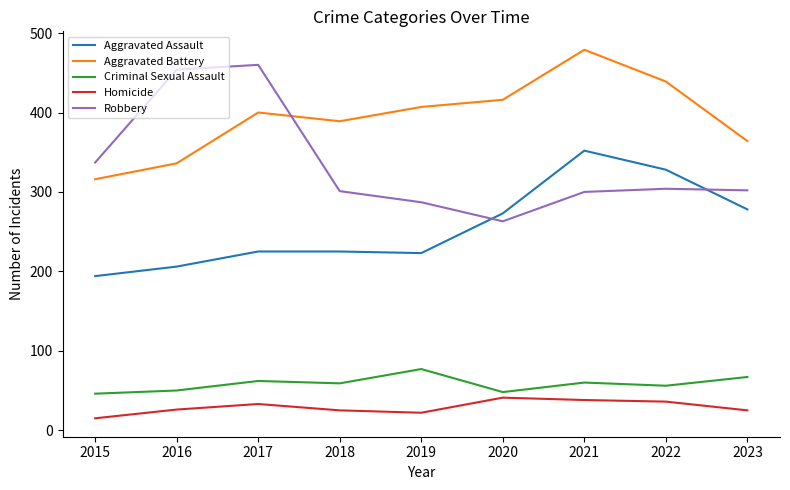

What is the sum of the Criminal Sexual Assault values at 2017 and 2018?

121